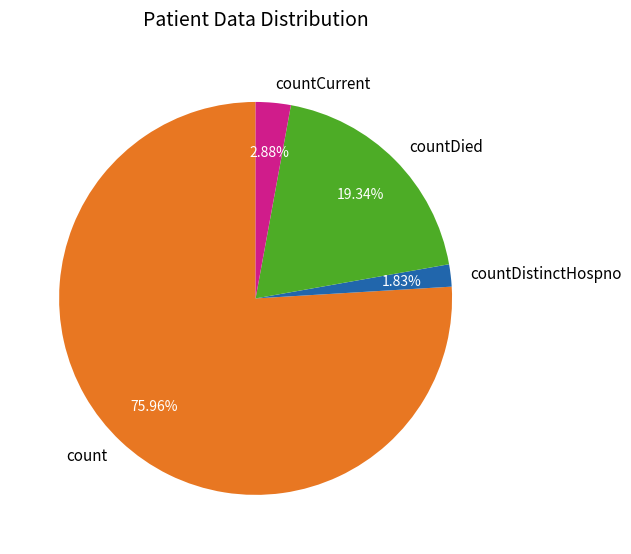

Between count and countDied, which is larger?

count